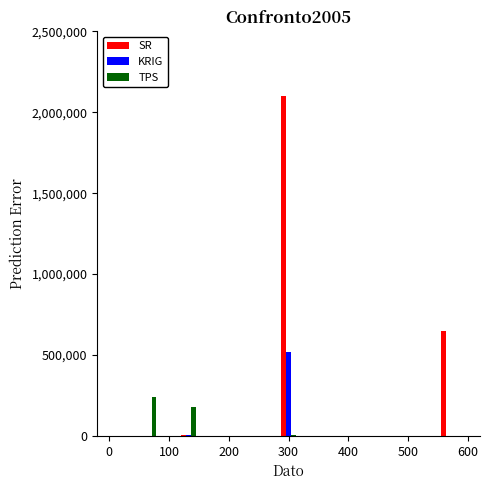

What is the highest value of the TPS series?

240000.0